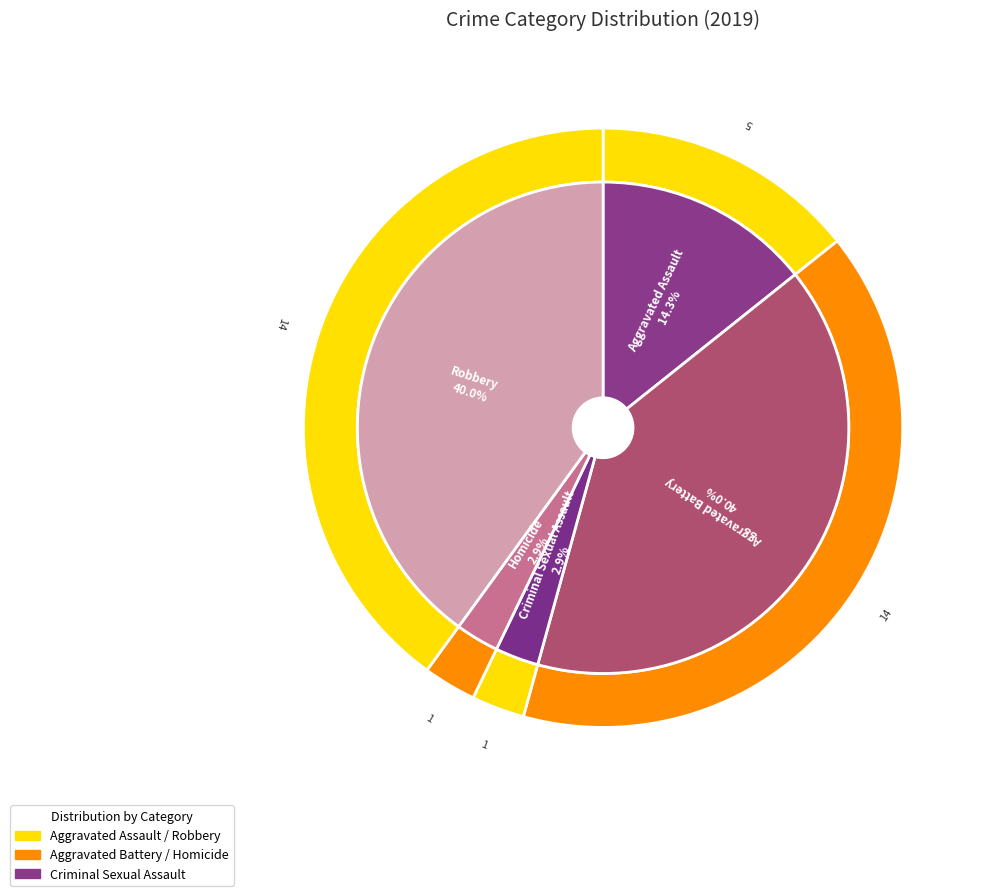

Count the number of slices in the pie.

5